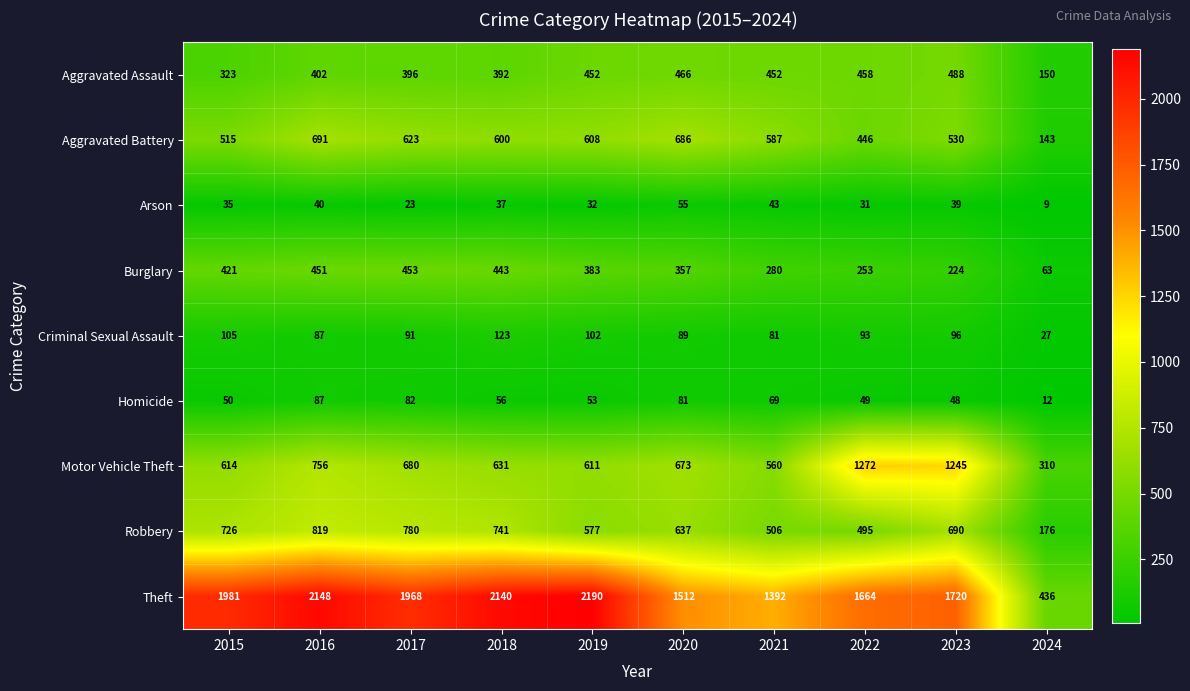

Where does the Homicide series first go above 56?

2016